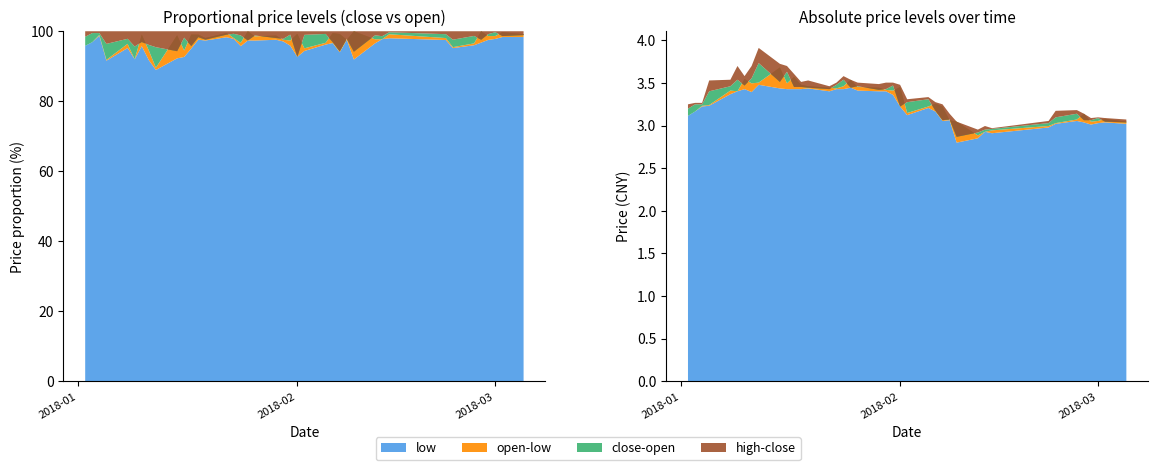

Reading left to right, list all the values displayed in this chart.

close: 3.2	3.3	3.3	3.4	3.5	3.5	3.5	3.6	3.7	3.5	3.6	3.5	3.5	3.4	3.4	3.5	3.5	3.4	3.5	3.4	3.4	3.5	3.2	3.3	3.3	3.2	3.1	3.1	2.9	2.9	3.0	3.0	3.0	3.1	3.1	3.1	3.1	3.1	3.0	3.0
open: 3.1	3.2	3.2	3.2	3.4	3.4	3.5	3.5	3.5	3.7	3.5	3.6	3.5	3.5	3.4	3.4	3.5	3.5	3.5	3.4	3.4	3.4	3.5	3.1	3.2	3.3	3.2	3.1	3.0	2.9	2.9	2.9	3.0	3.0	3.1	3.1	3.0	3.1	3.1	3.0
high: 3.3	3.3	3.3	3.5	3.5	3.7	3.6	3.7	3.9	3.7	3.7	3.6	3.5	3.5	3.5	3.5	3.6	3.5	3.5	3.5	3.5	3.5	3.5	3.3	3.3	3.3	3.3	3.1	3.0	3.0	3.0	3.0	3.1	3.2	3.2	3.1	3.1	3.1	3.1	3.1
low: 3.1	3.2	3.2	3.2	3.4	3.4	3.4	3.4	3.5	3.4	3.4	3.4	3.4	3.4	3.4	3.4	3.4	3.4	3.4	3.4	3.4	3.4	3.2	3.1	3.2	3.2	3.1	3.1	2.8	2.9	2.9	2.9	3.0	3.0	3.1	3.0	3.0	3.0	3.0	3.0